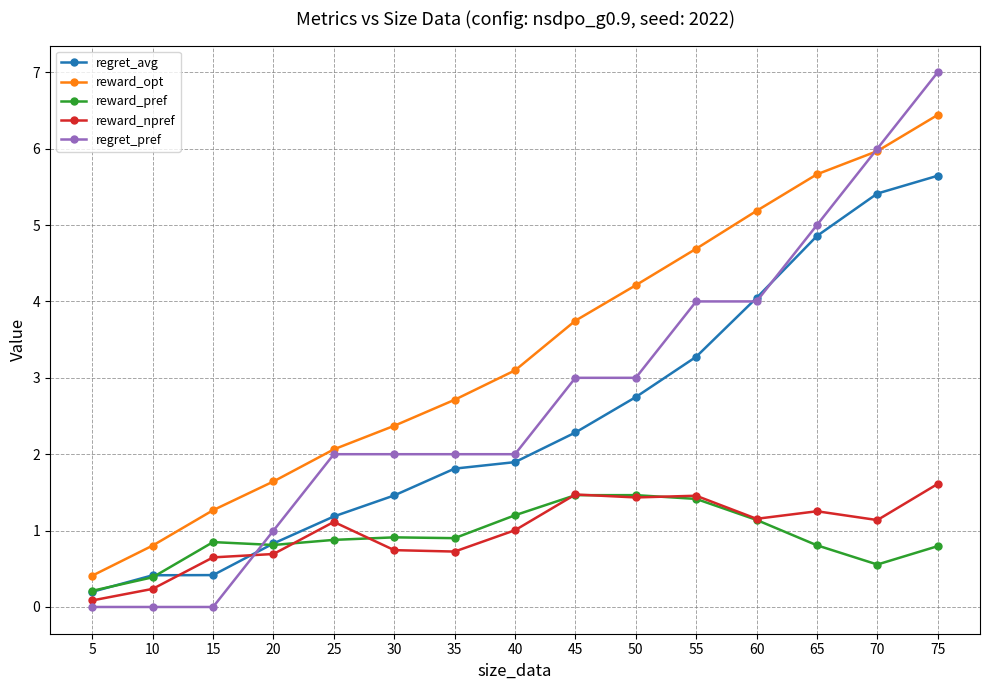

Where is reward_npref nearest to the value 0?

5